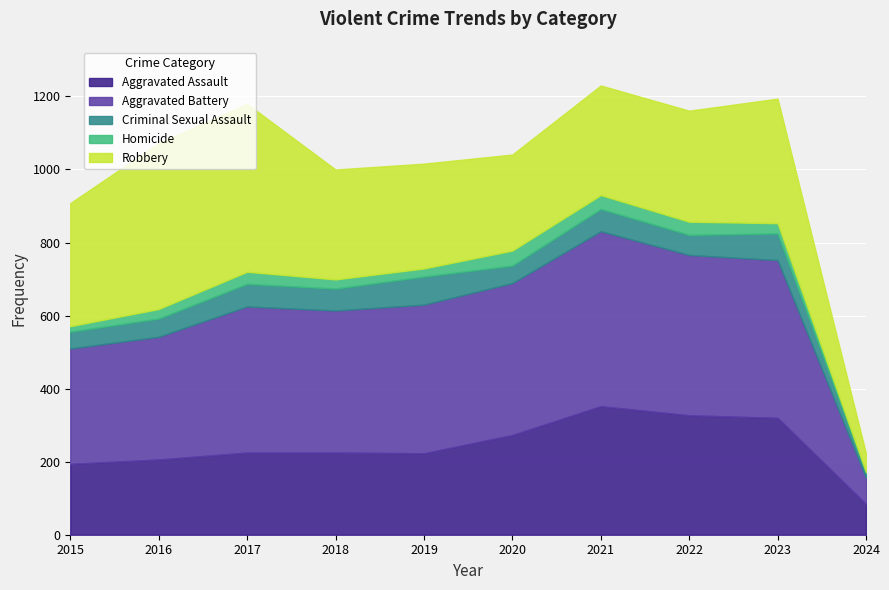

What is the total value across all series at 2024?

222